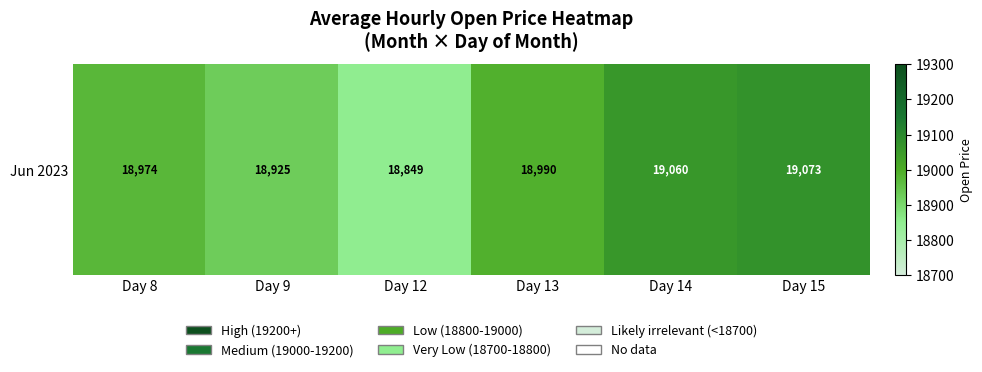

List the labels in order of value, smallest first.

Day 12, Day 9, Day 8, Day 13, Day 14, Day 15